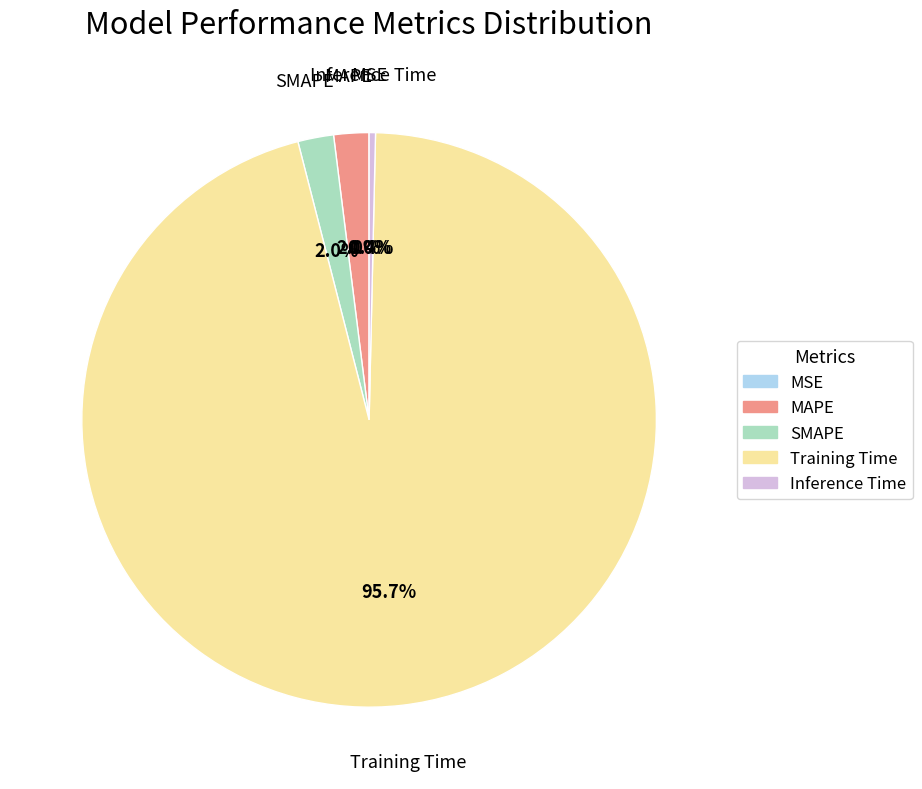

Combined, what portion of the pie is MAPE and SMAPE?

4.0%